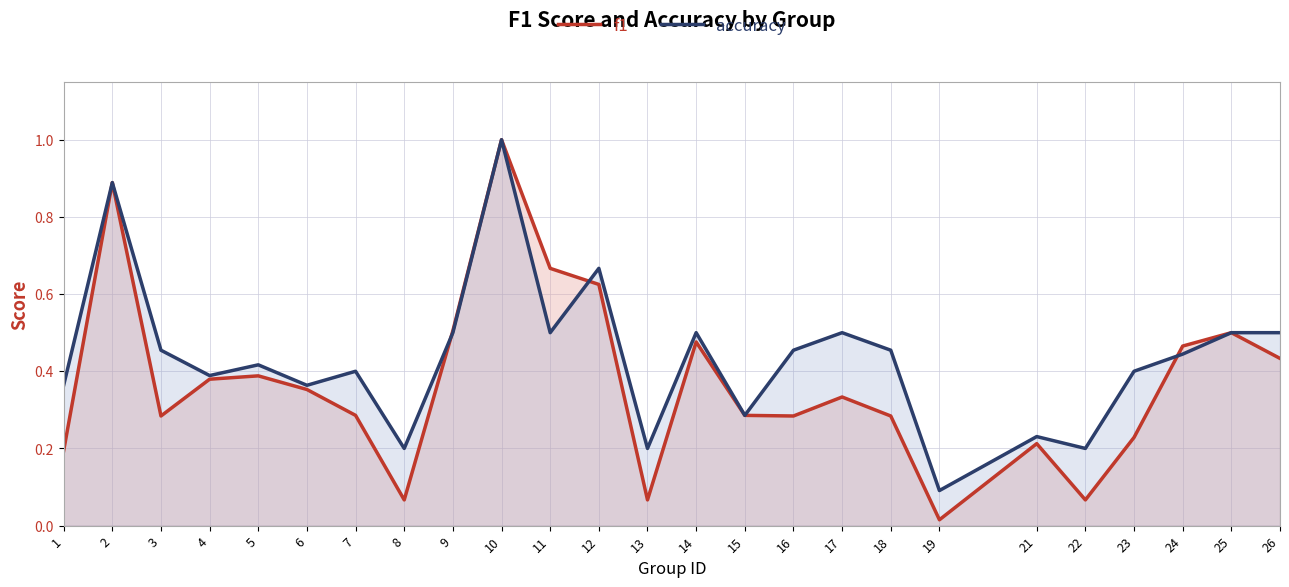

What is the lowest value of the accuracy series?

0.1